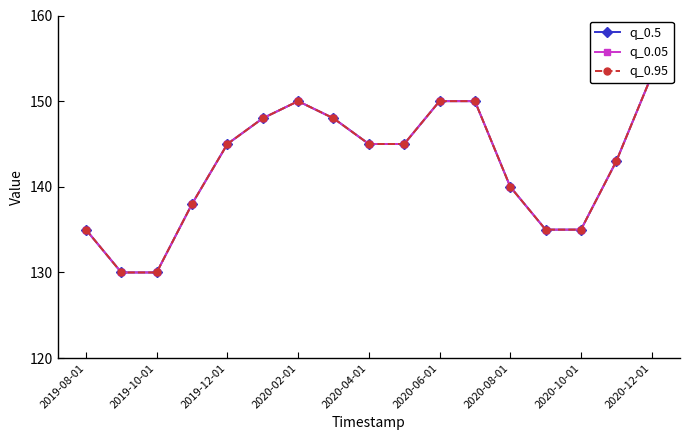

How many data points does each series have?

17